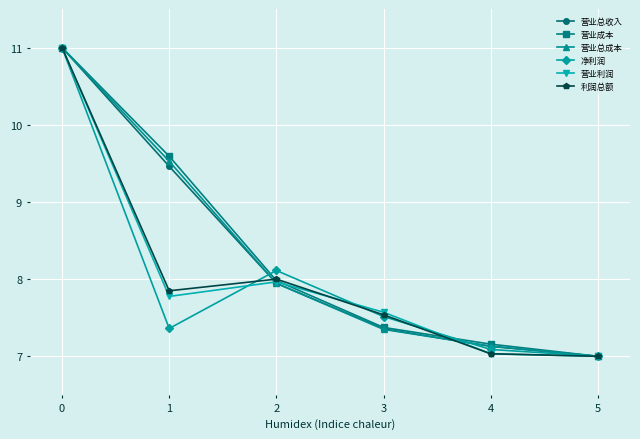

What is the difference between the 营业总成本 values at 4 and 5?

0.1